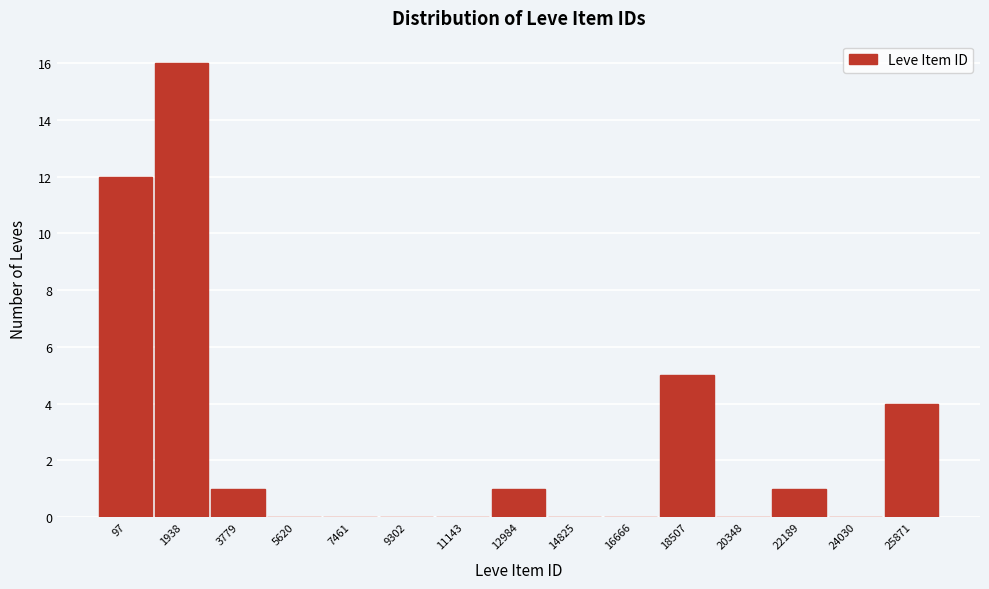

Reading left to right, extract all data points from this chart.

97=12	1938=16	3779=1	5620=0	7461=0	9302=0	11143=0	12984=1	14825=0	16666=0	18507=5	20348=0	22189=1	24030=0	25871=4